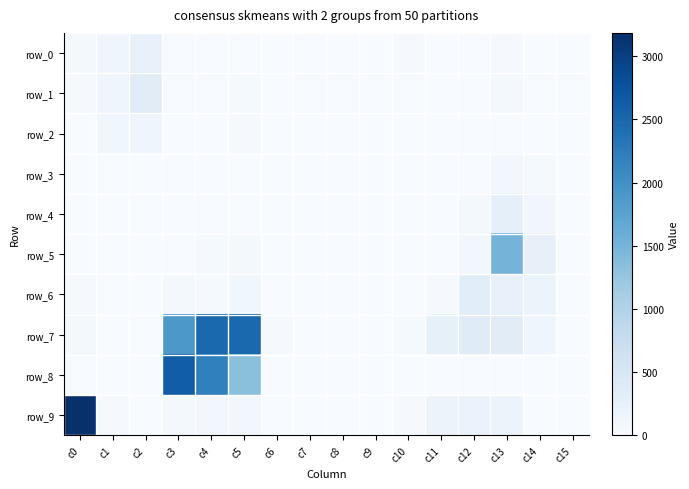

What is the spread (max minus min) of values at c11?

273